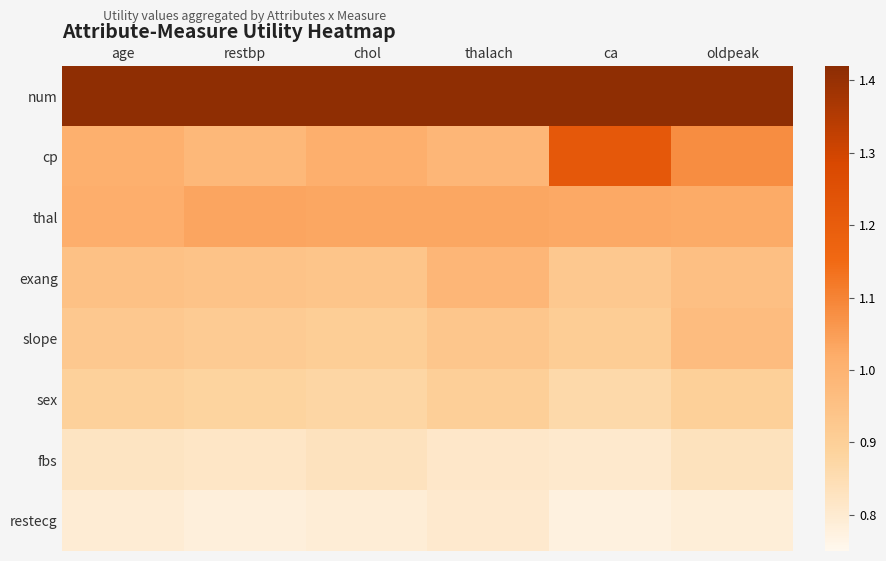

Which series has the largest range (max minus min)?

cp